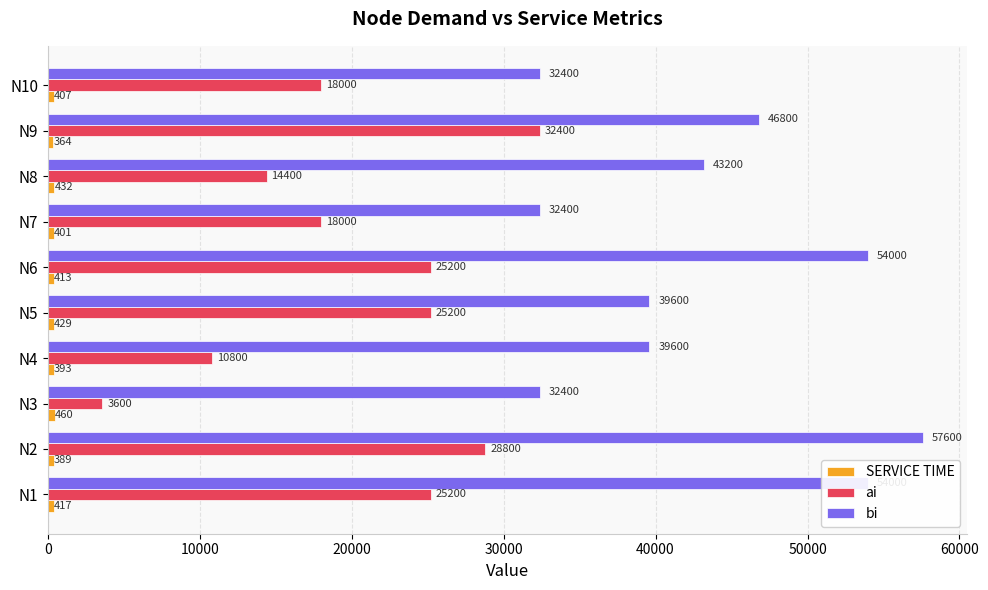

Which label corresponds to the smallest value in the chart?

N9